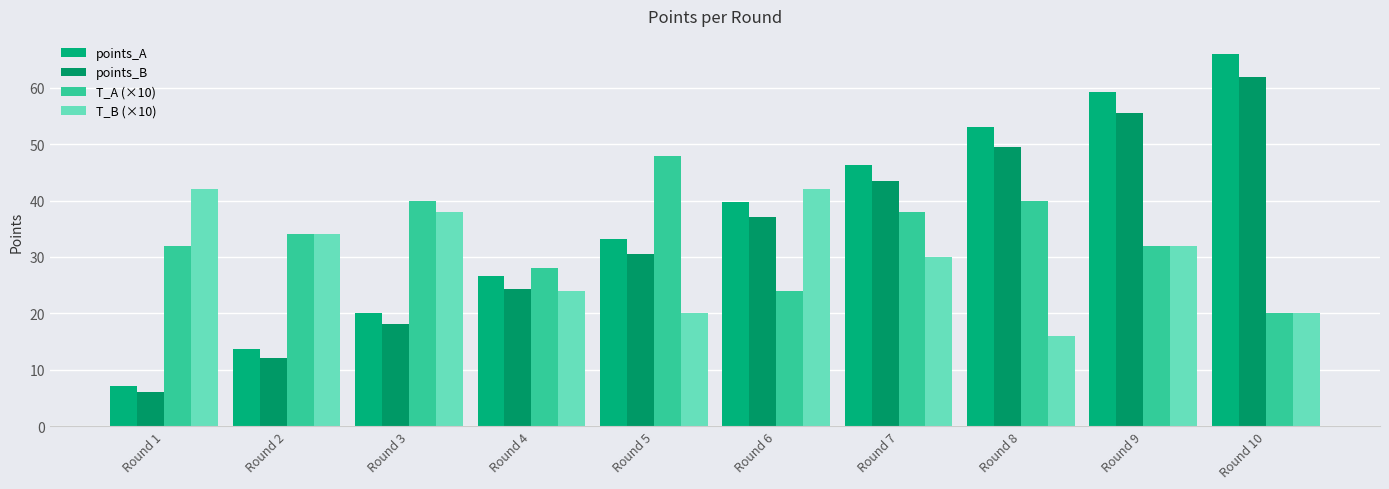

How many categories are shown in the chart?

10